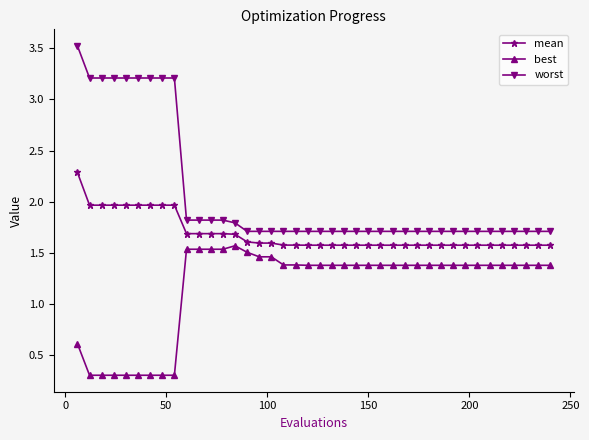

Which series has the largest range (max minus min)?

worst